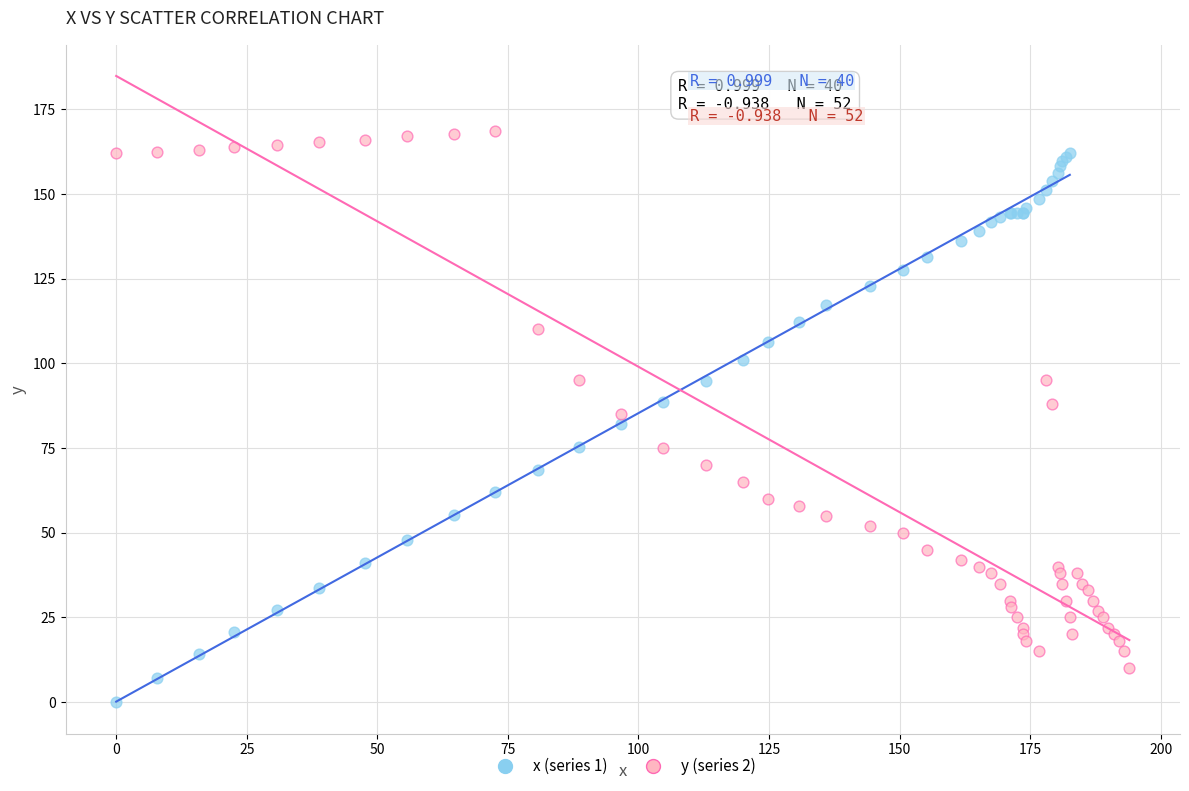

Which series contains the lowest Y value?

x (series 1)